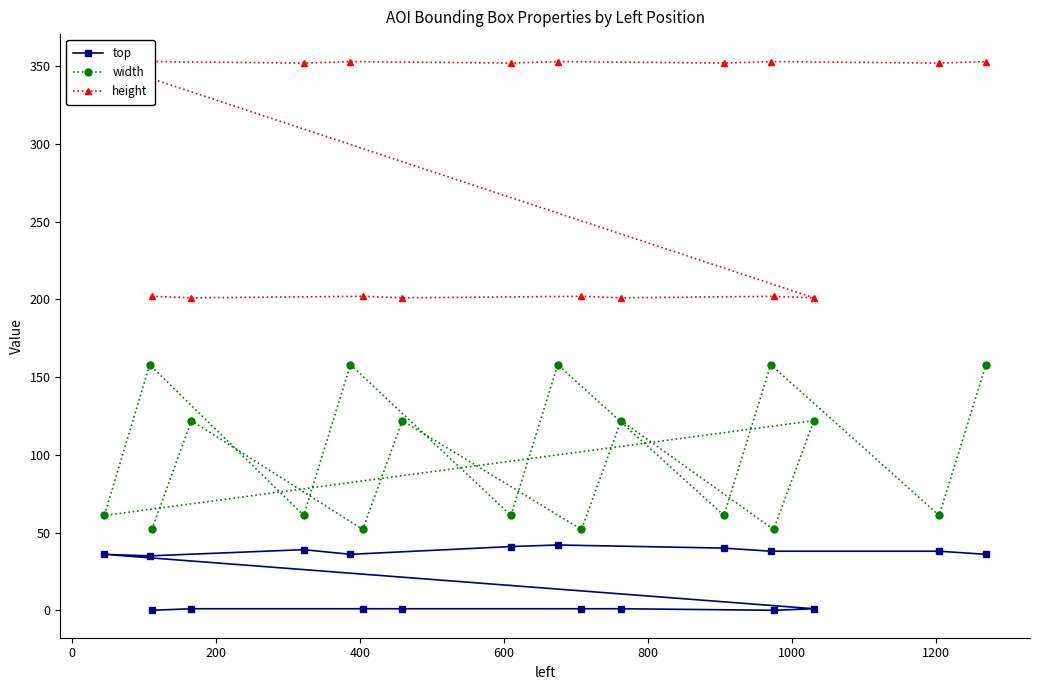

Rank the series by their maximum value, from highest to lowest.

height, width, top